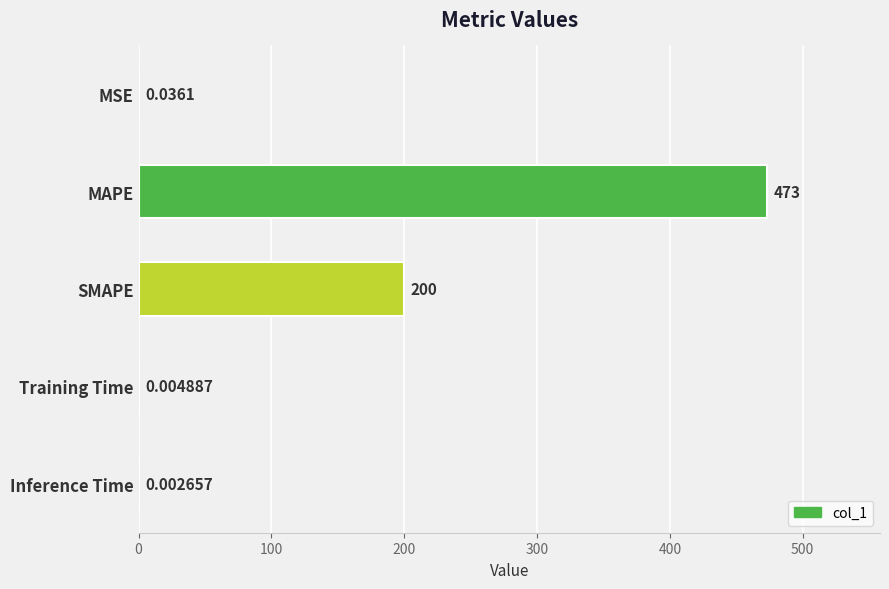

Which label corresponds to the largest value in the chart?

MAPE